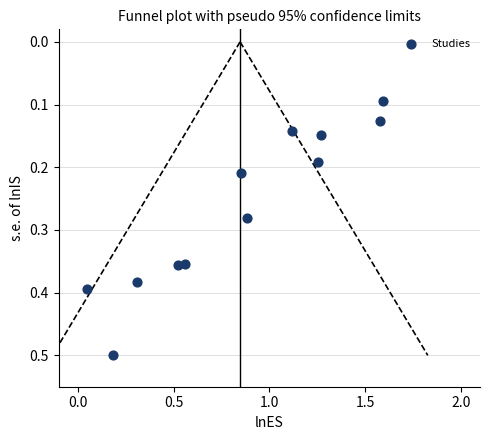

What is the average X value?

0.8